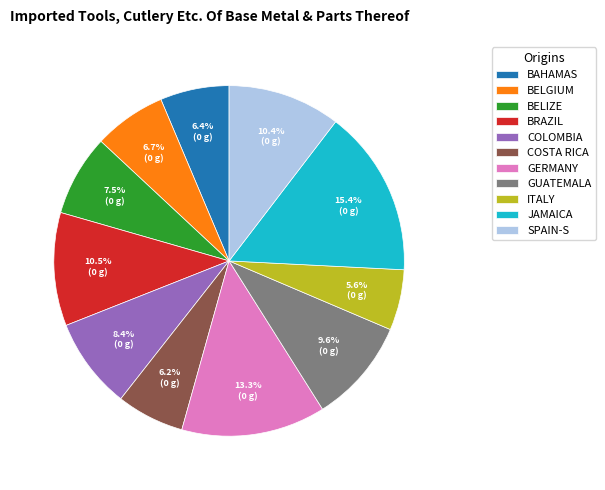

Do BRAZIL and ITALY together represent more than half of the pie?

No